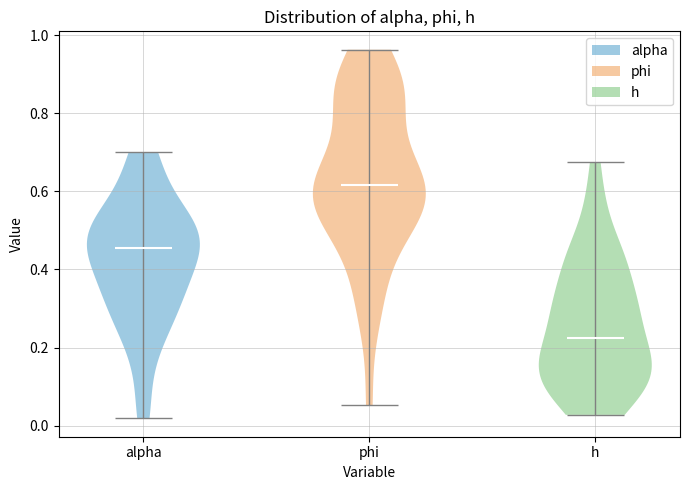

Which violin has the lowest median line?

h